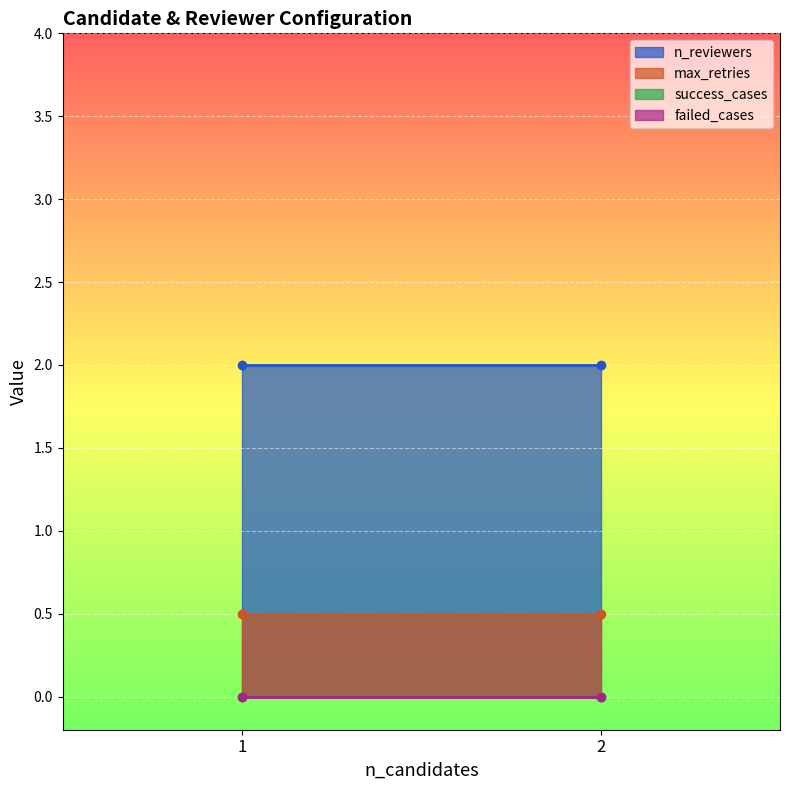

True or false: success_cases and failed_cases cross at least once.

False